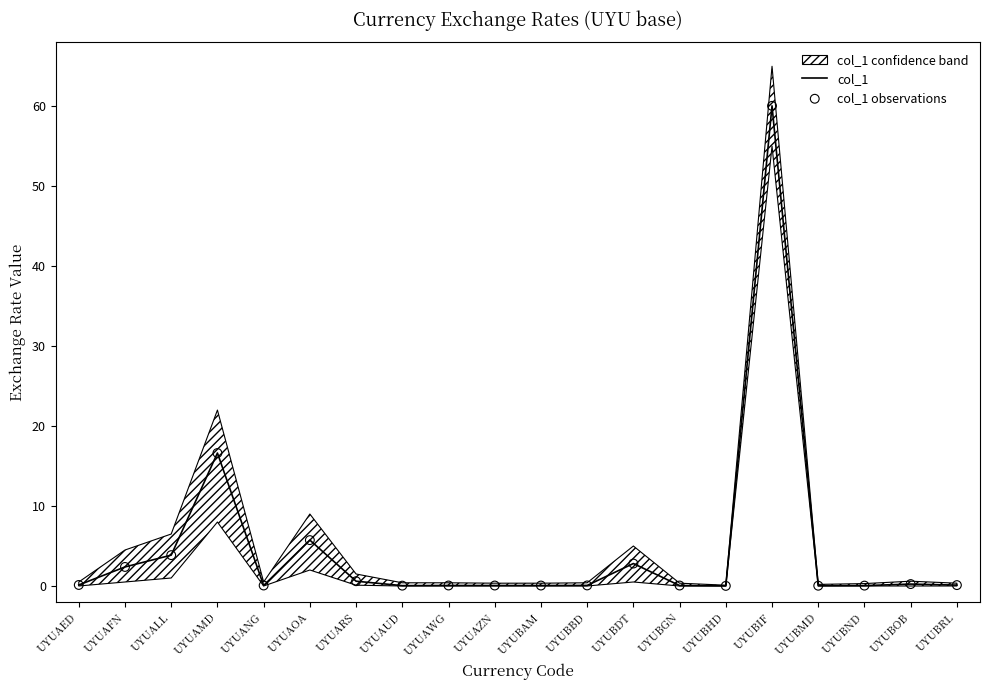

Which series has the largest total across all categories?

col_1